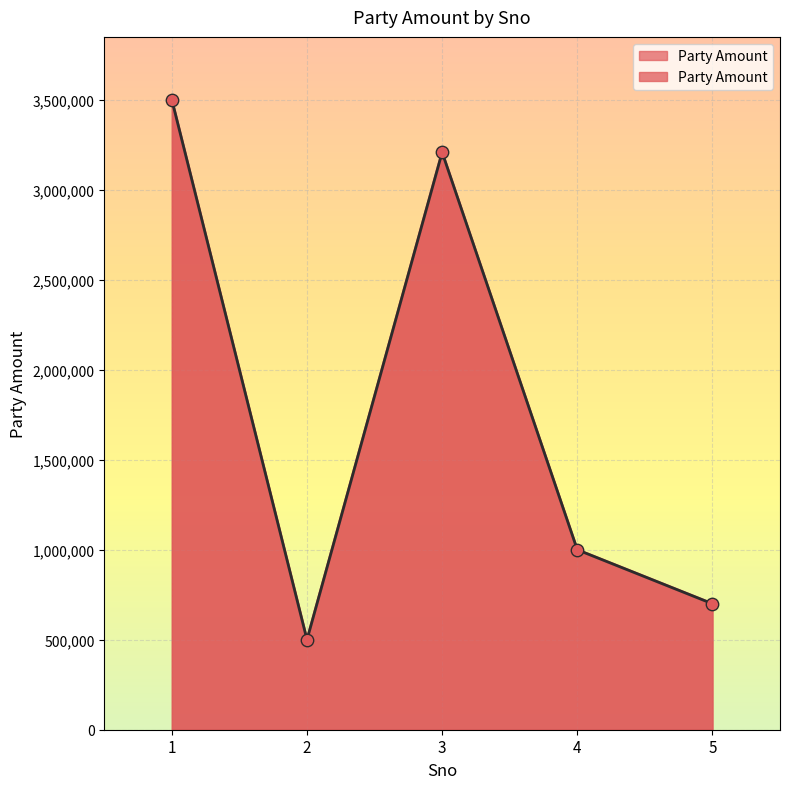

Which has a higher value, 3 or 1?

1